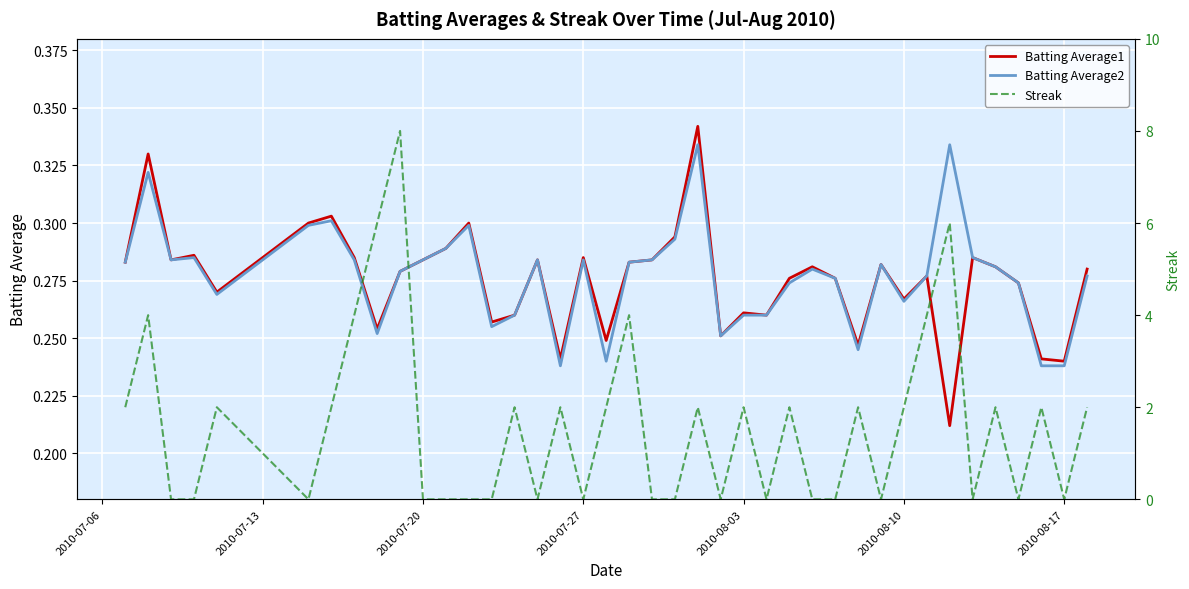

How many Batting Average1 values are between 0 and 1?

40